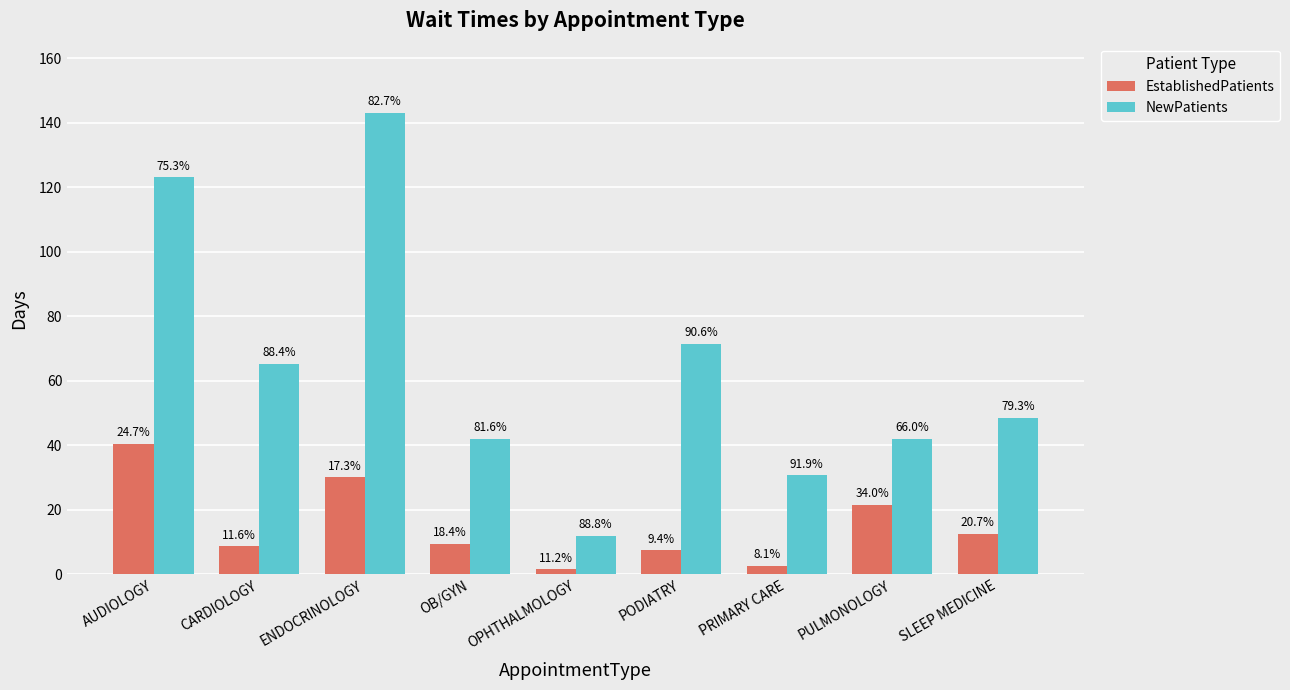

What are all the series names shown in the legend?

EstablishedPatients, NewPatients